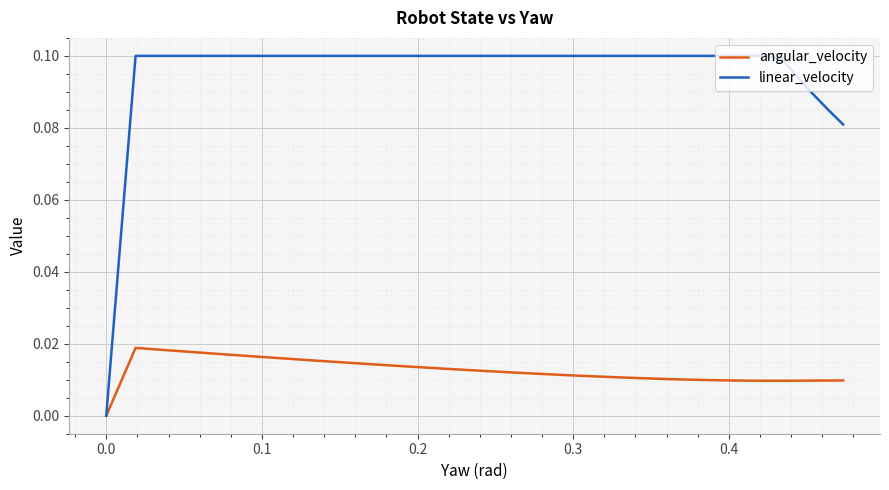

What are all the series names shown in the legend?

angular_velocity, linear_velocity